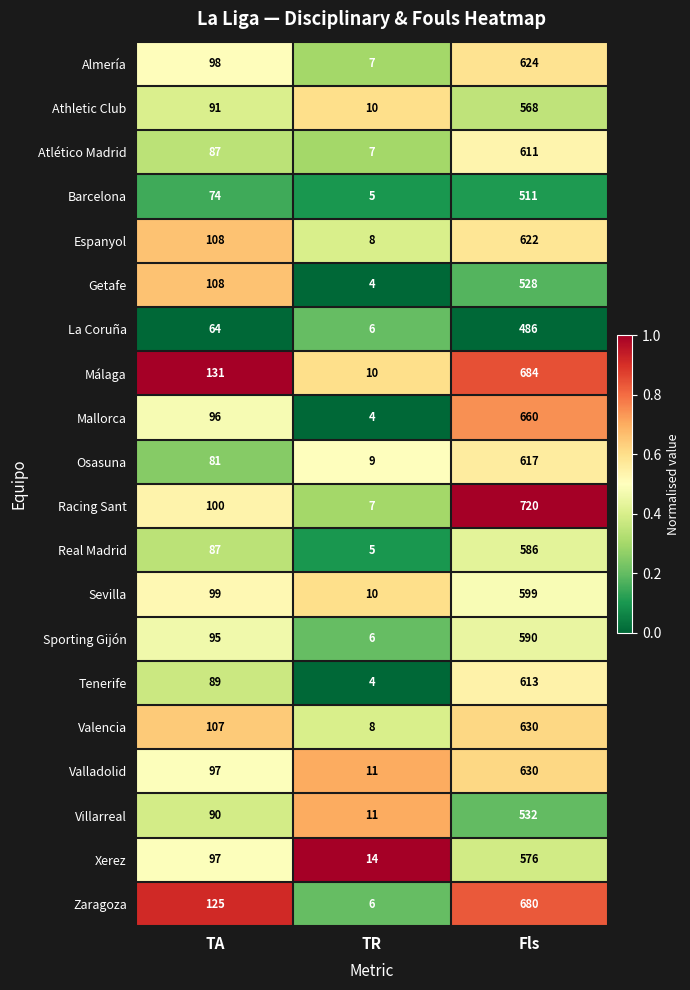

Where is Real Madrid nearest to the value 295?

TA